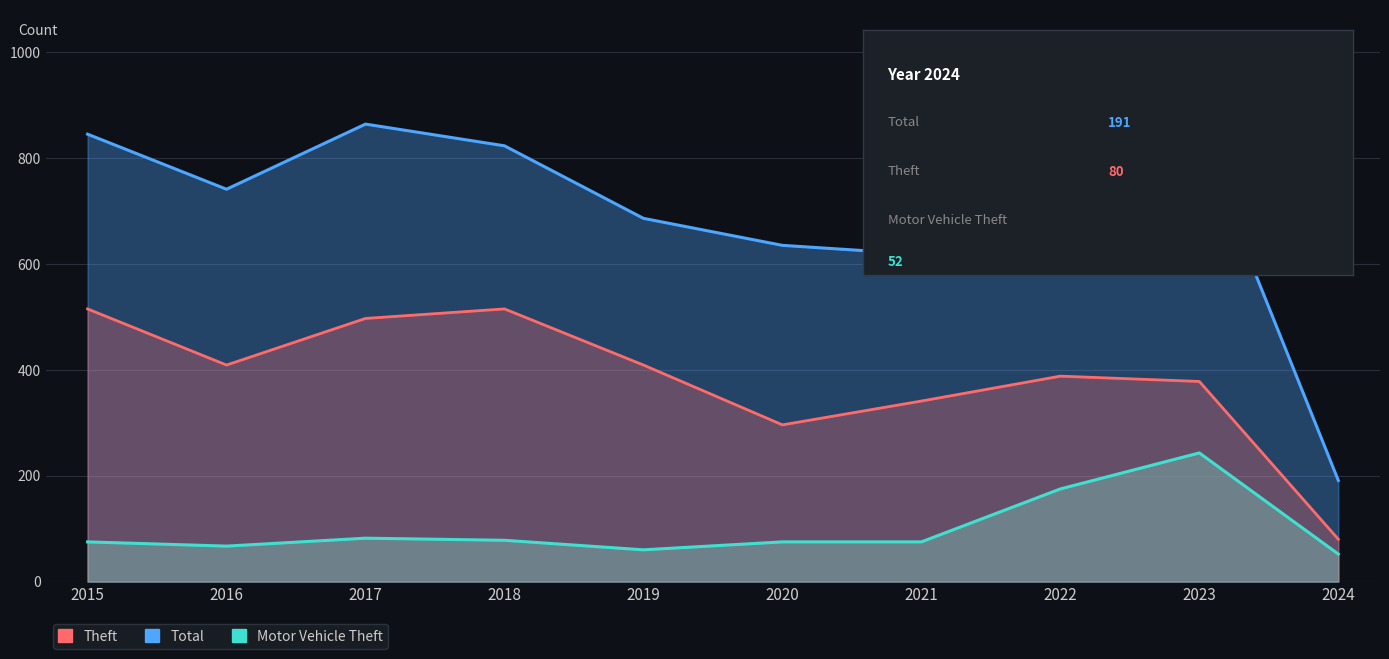

The value of Theft at 2024 is 39. True or false?

False